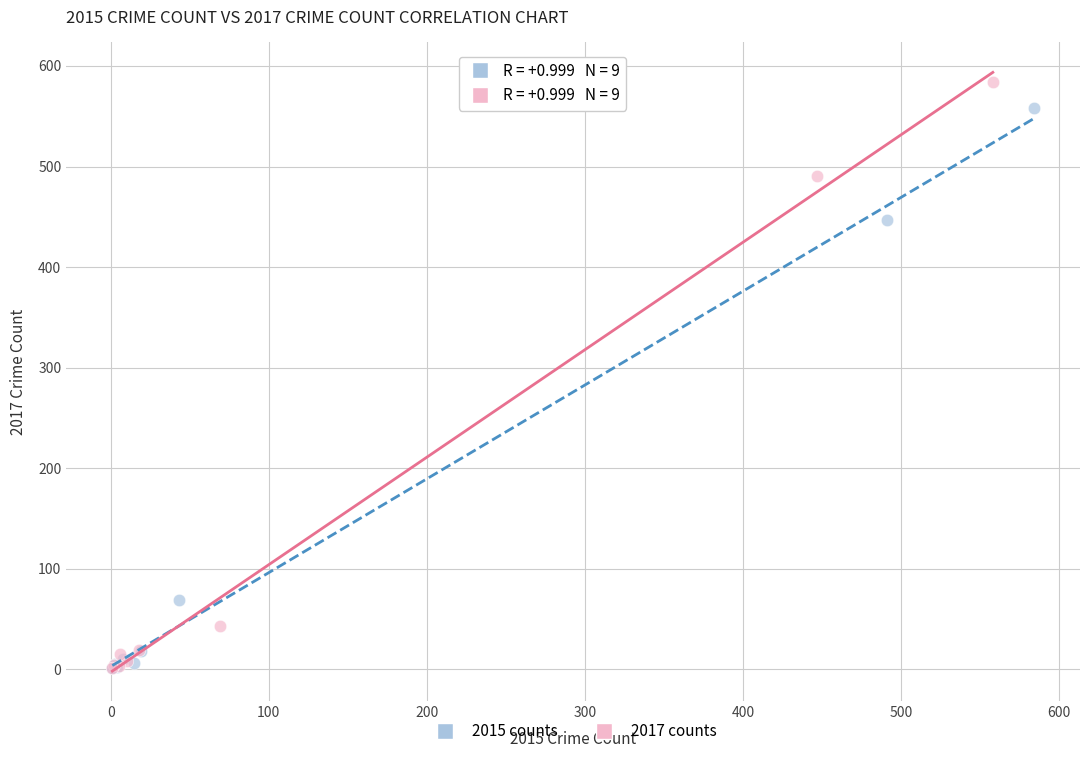

Which series has the largest Y range (max minus min)?

2017 counts